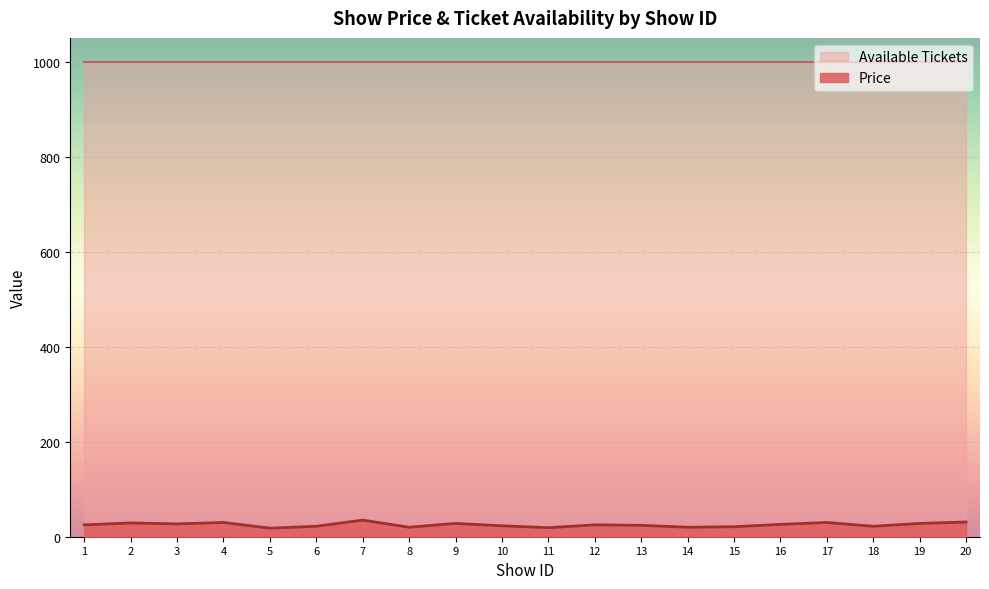

Reading right to left, extract all data points from this chart.

20=31	19=28	18=22	17=30	16=26	15=21	14=20	13=24	12=25	11=19	10=23	9=28	8=20	7=35	6=22	5=18	4=30	3=27	2=29	1=25